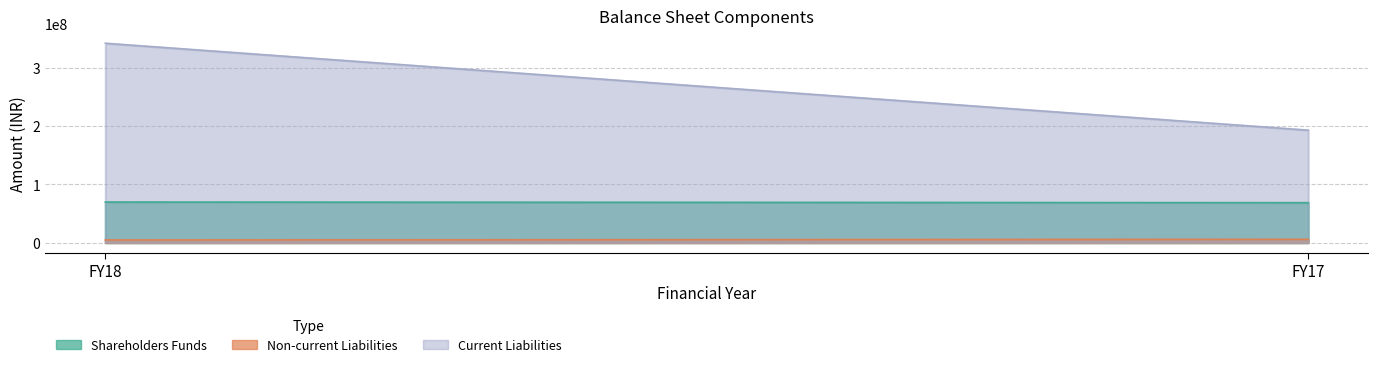

Reading right to left, transcribe all the data shown in this chart.

Shareholders Funds: FY17=68612545	FY18=69666882
Non-current Liabilities: FY17=5793622	FY18=4713902
Current Liabilities: FY17=192983066	FY18=342035156